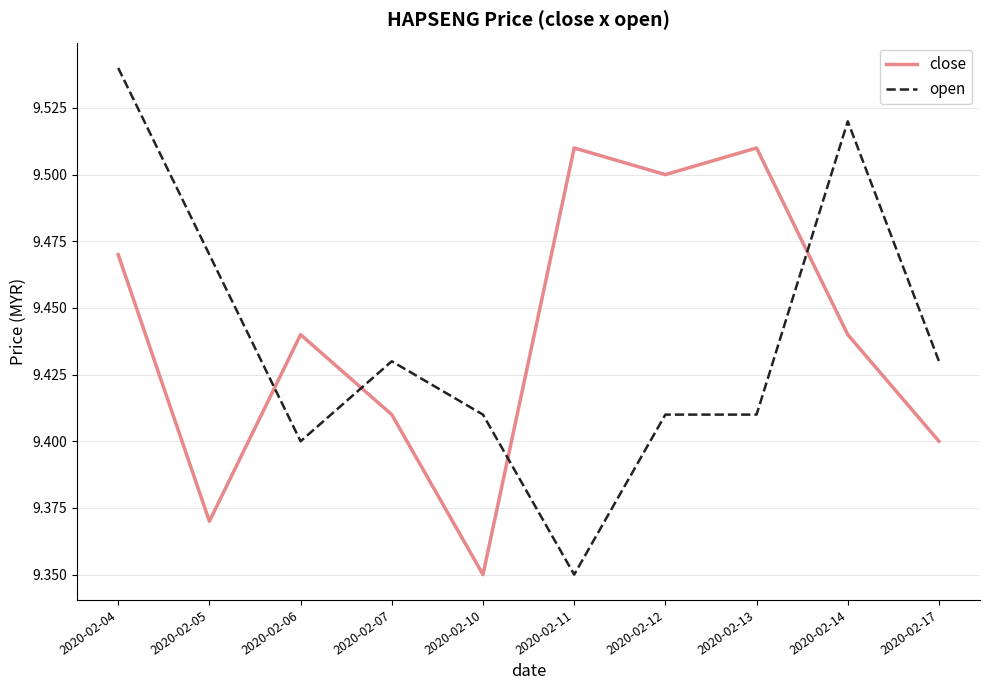

Rank the series by their maximum value, from highest to lowest.

open, close